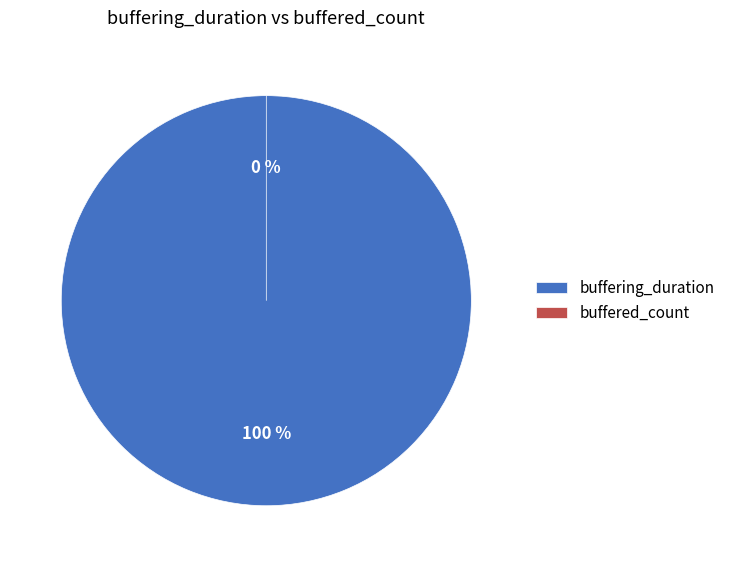

Which slice represents more than half of the pie?

buffering_duration